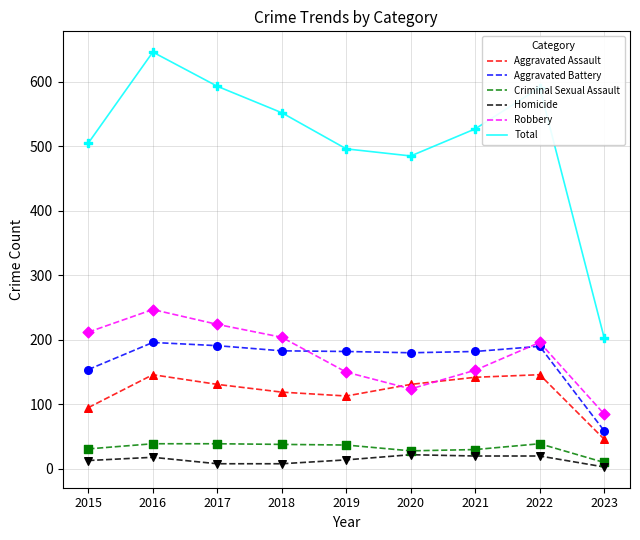

Is the value of Criminal Sexual Assault at 2018 greater than the value of Robbery at 2018?

No